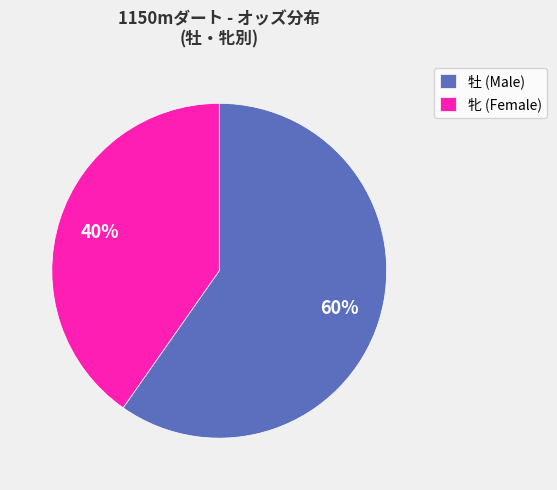

What percentage is the 牡 (Male) slice, to the nearest percent?

60%